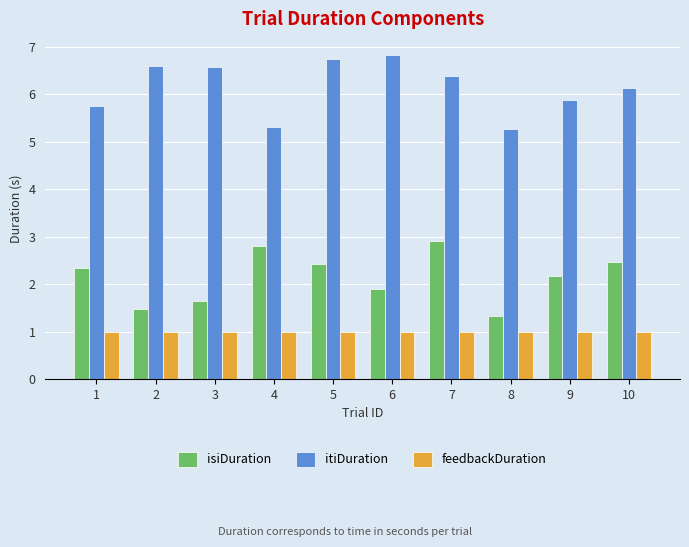

What is the maximum value shown in the chart?

6.8